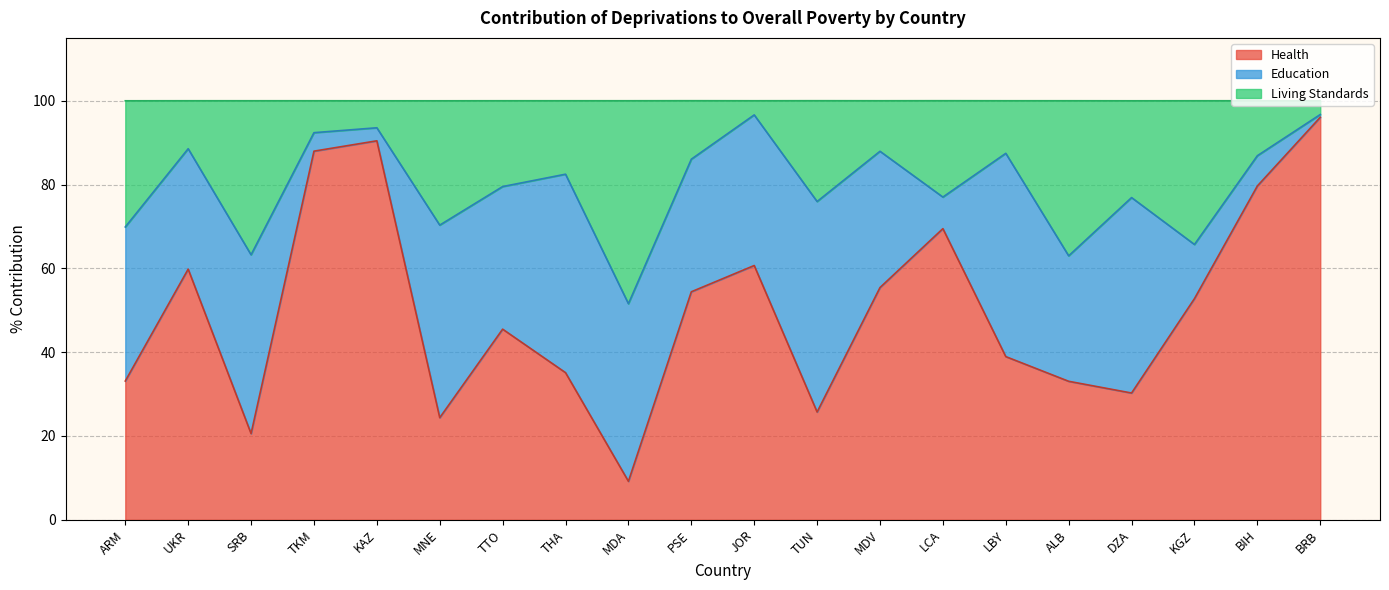

The Health series shows 31.7 at BIH. True or false?

False